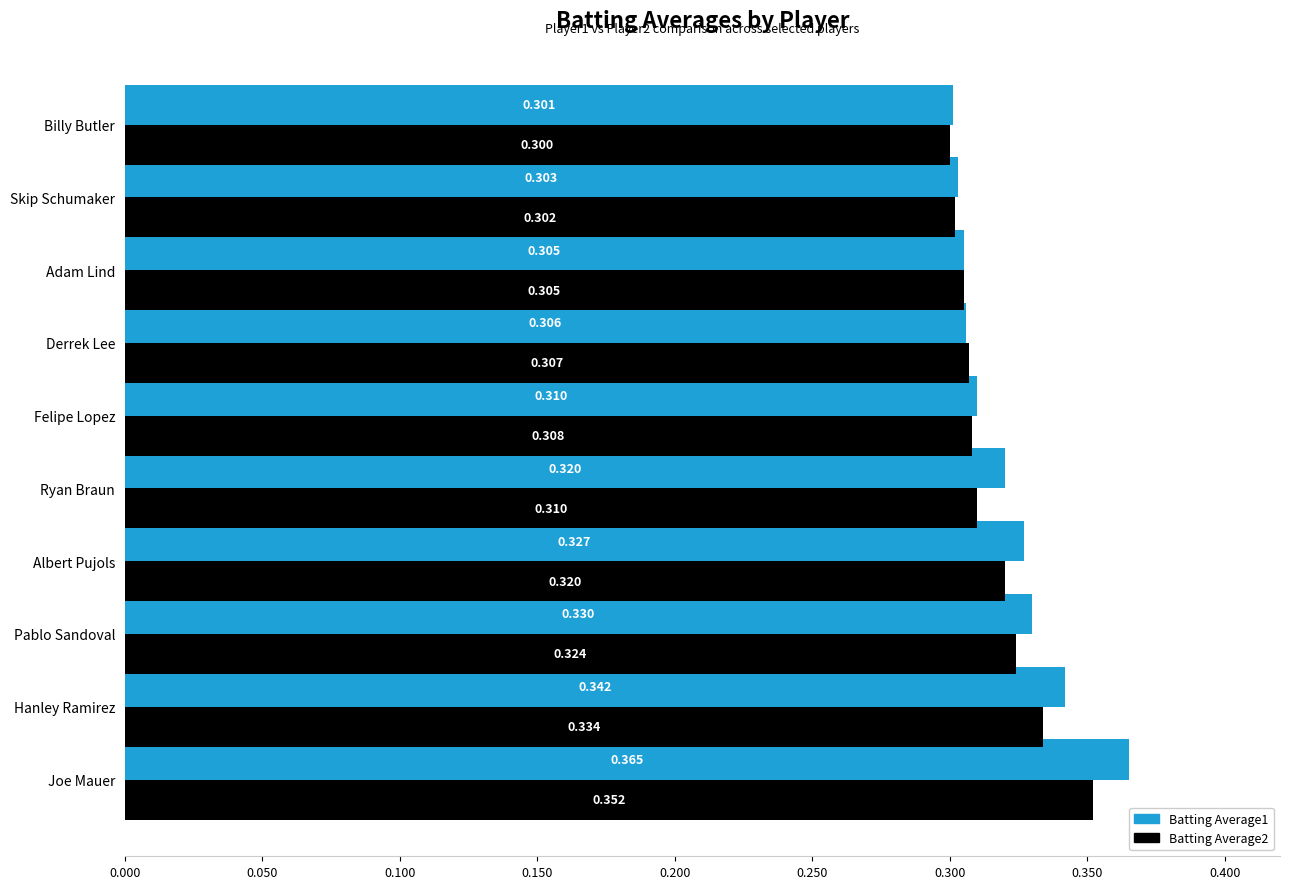

Which label corresponds to the smallest value in the chart?

Billy Butler